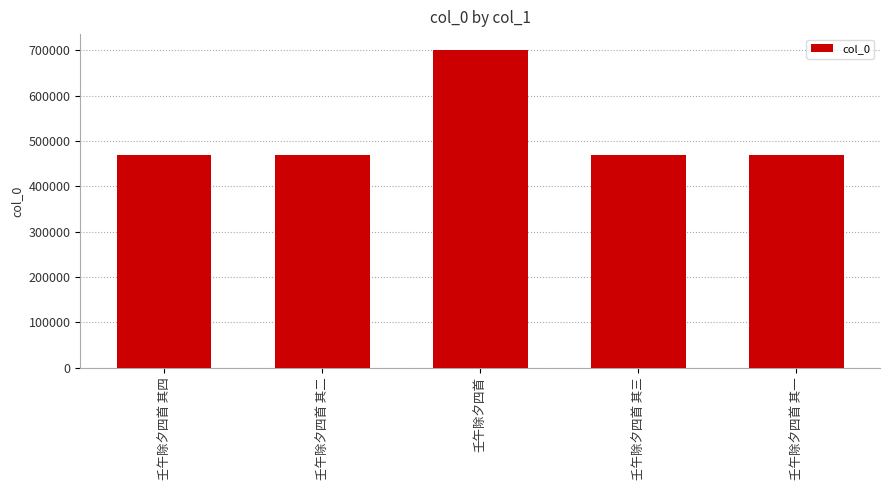

What is the value of the 1st bar from the left?

470122